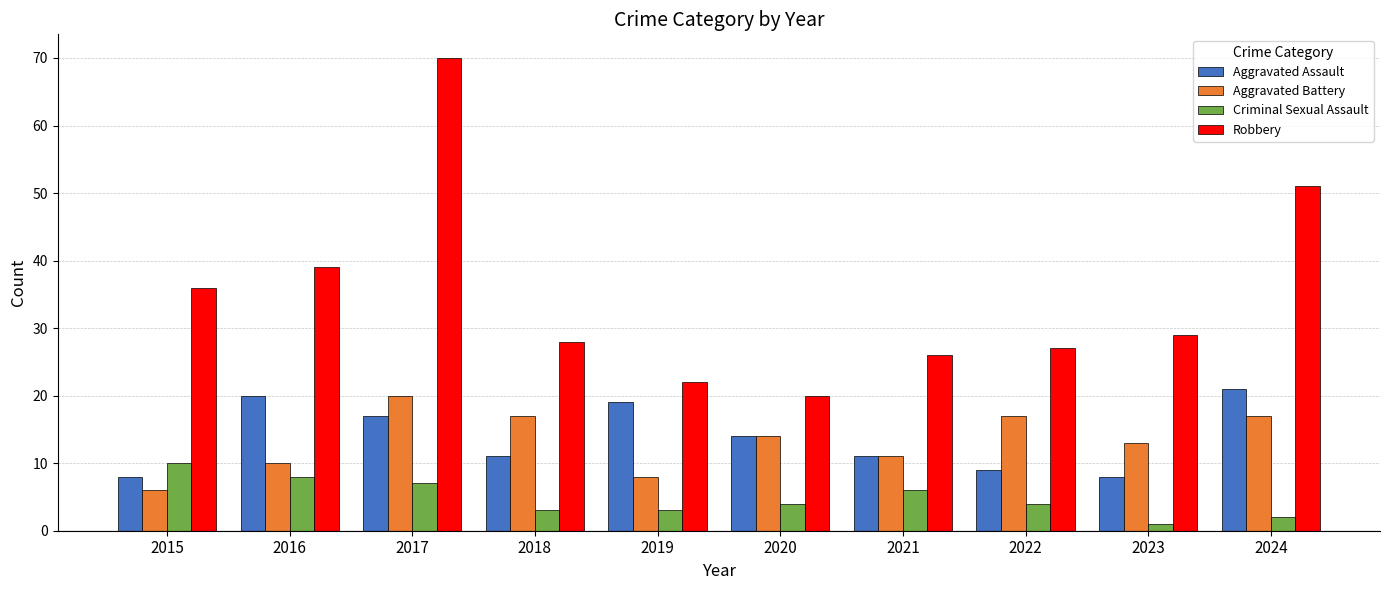

What is the value of the Criminal Sexual Assault bar at the 6th from the left?

4